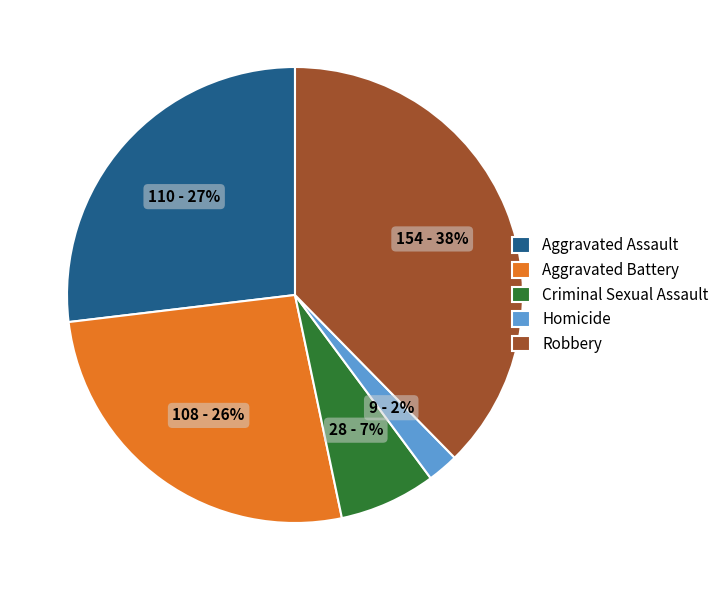

Between Robbery and Aggravated Battery, which is larger?

Robbery